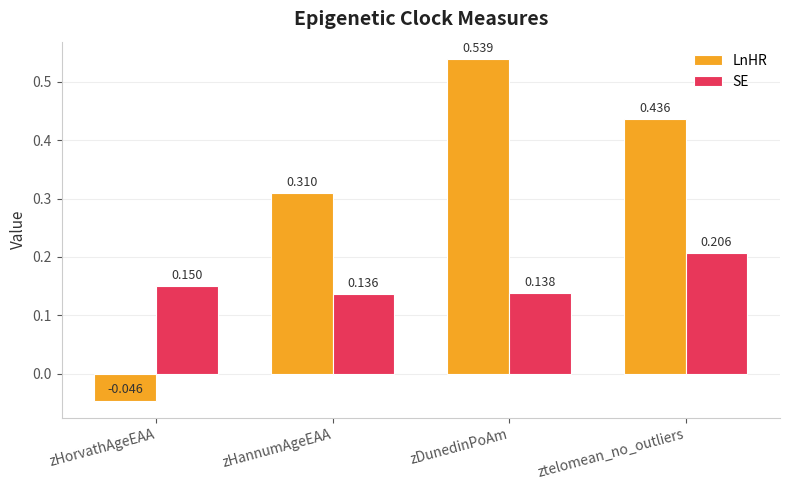

Which category has the highest value in the LnHR series?

zDunedinPoAm